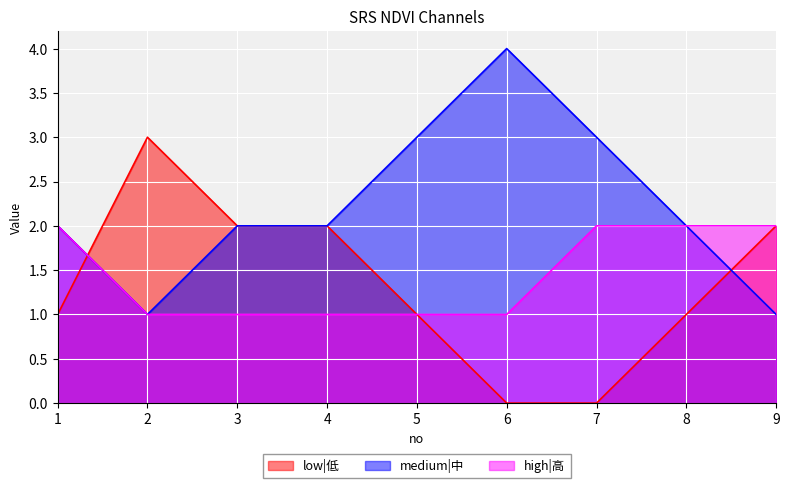

Reading left to right, list all the values displayed in this chart.

low|低: 1=1	2=3	3=2	4=2	5=1	6=0	7=0	8=1	9=2
medium|中: 1=2	2=1	3=2	4=2	5=3	6=4	7=3	8=2	9=1
high|高: 1=2	2=1	3=1	4=1	5=1	6=1	7=2	8=2	9=2